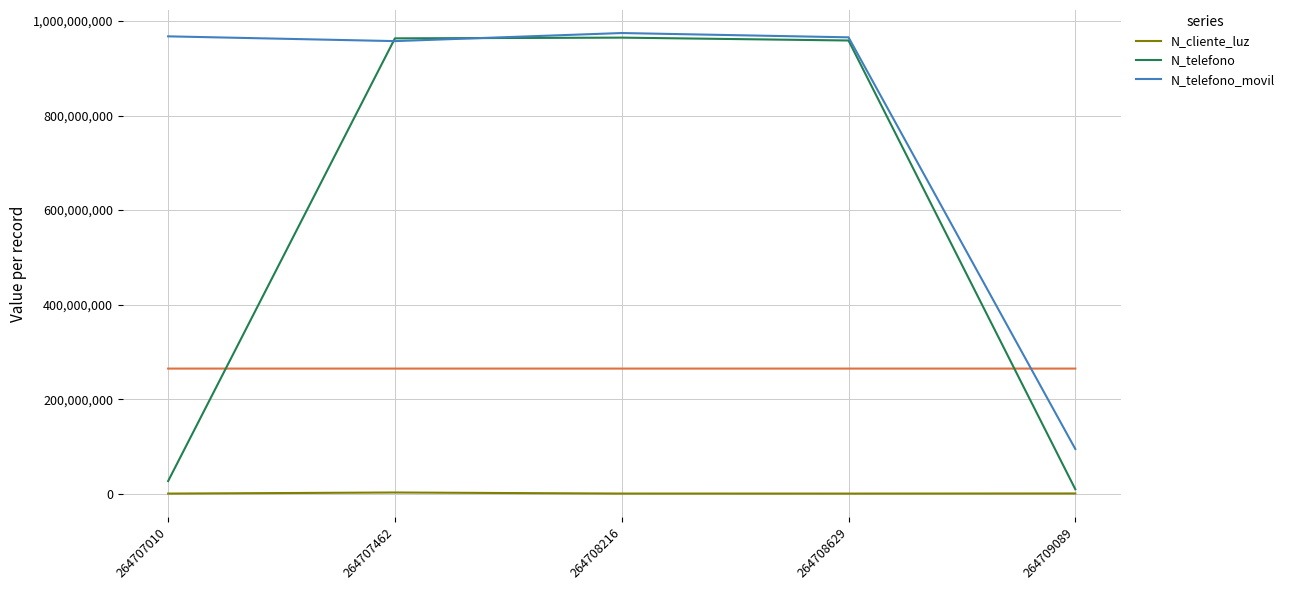

List the series in order of their peak value, highest first.

N_telefono_movil, N_telefono, N_cliente_luz